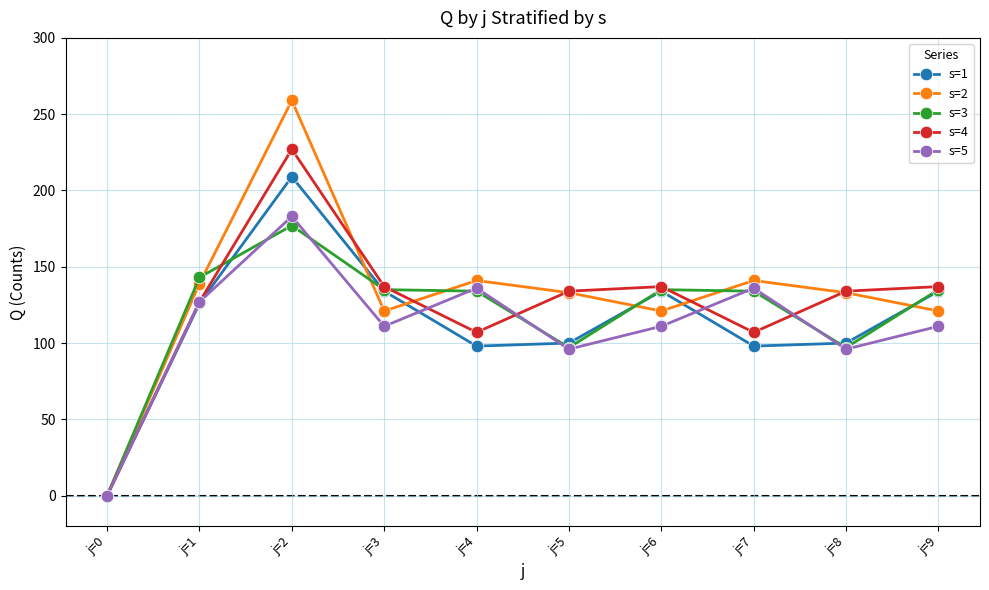

True or false: s=3 and s=1 intersect in this chart.

True